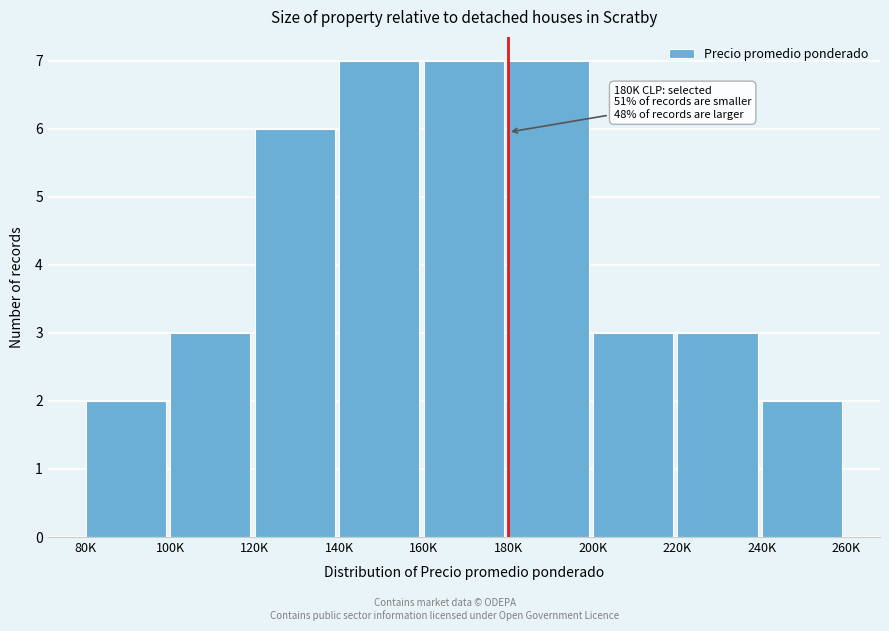

Reading right to left, what are all the values shown in this chart?

240K=2	220K=3	200K=3	180K=7	160K=7	140K=7	120K=6	100K=3	80K=2